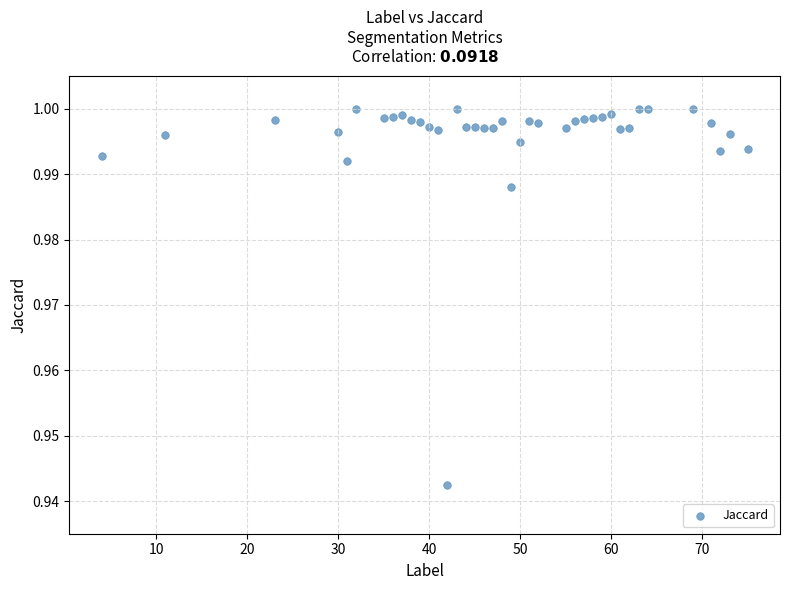

What is the range of X values (max minus min)?

71.0